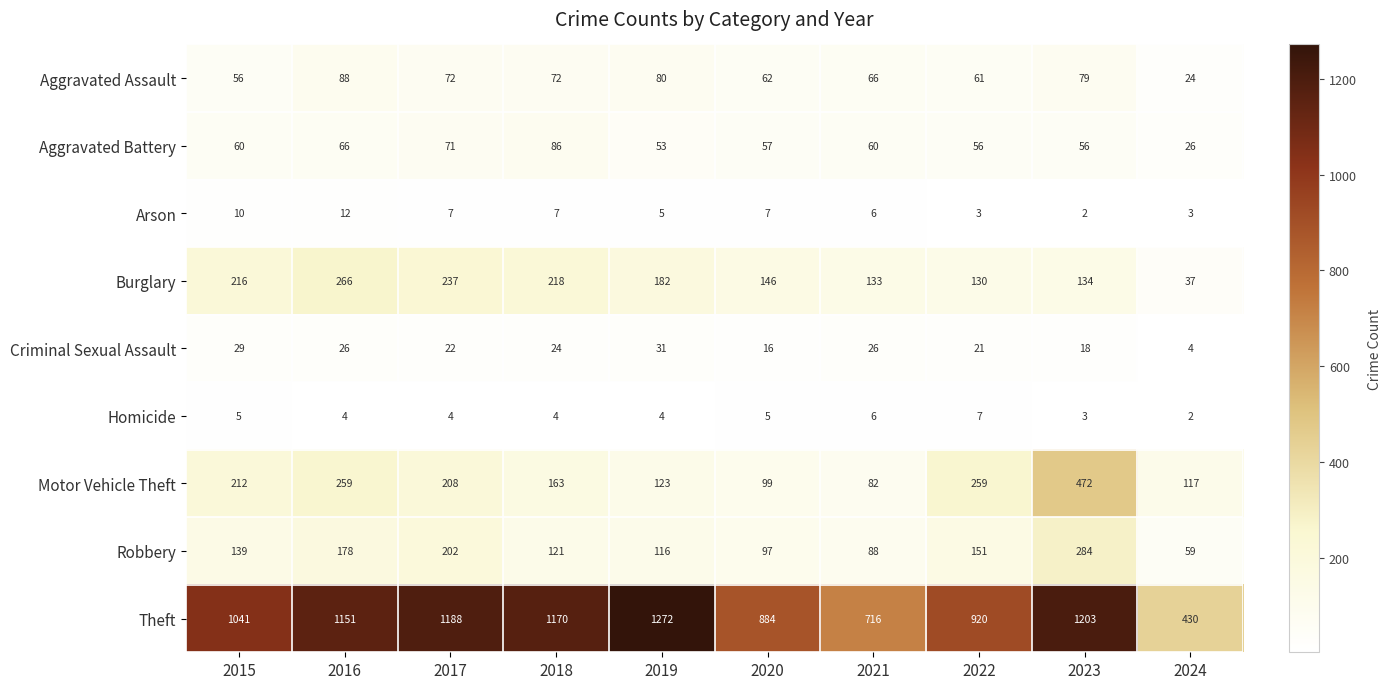

At which label does Motor Vehicle Theft first exceed 208?

2015